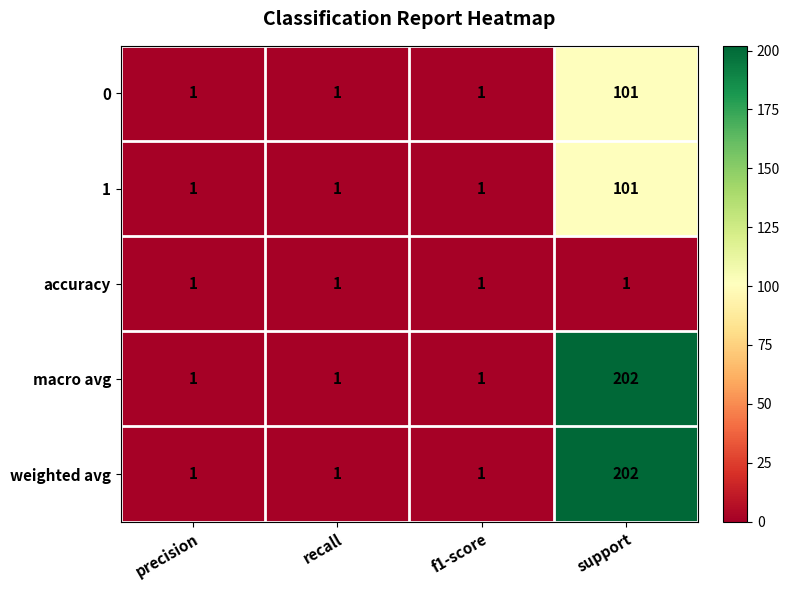

What is the difference between the 0 values at f1-score and support?

100